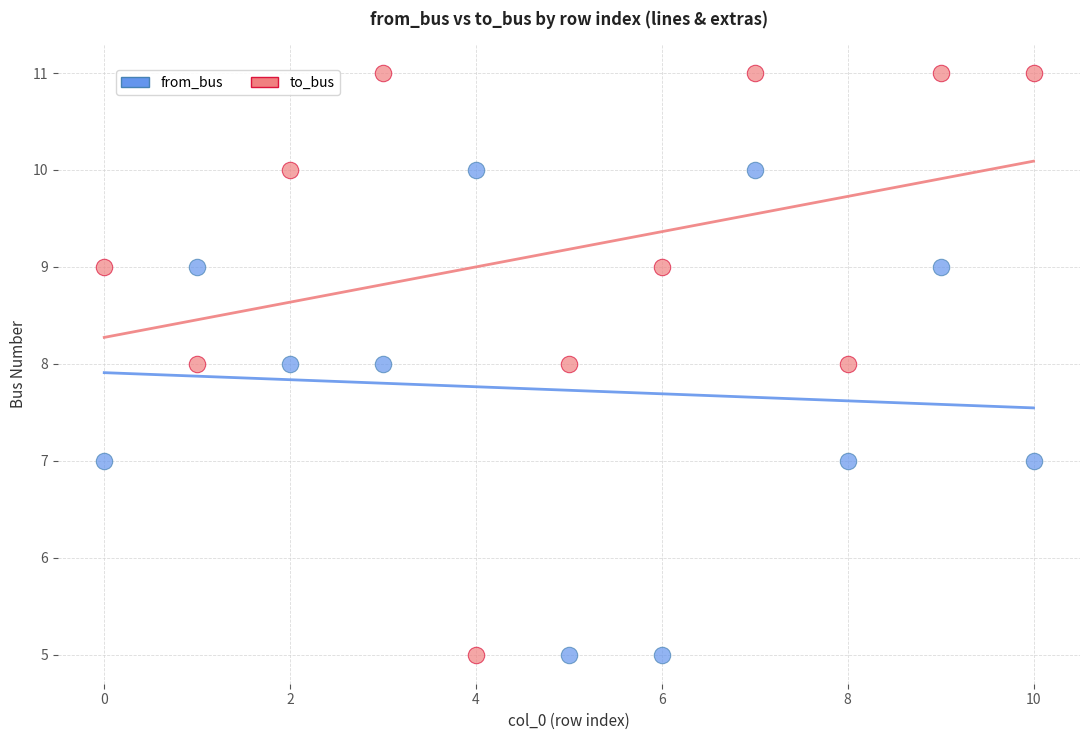

Across all data points, what is the range of Y values (max minus min)?

6